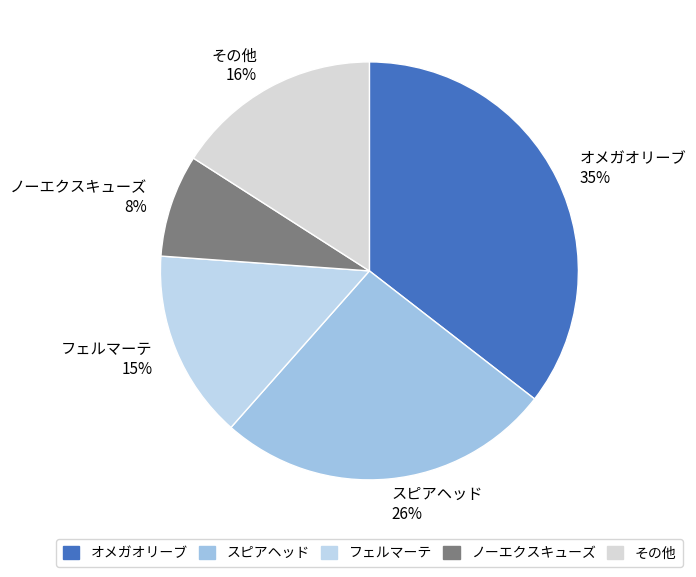

Which category has the smallest portion of the pie?

ノーエクスキューズ 8%